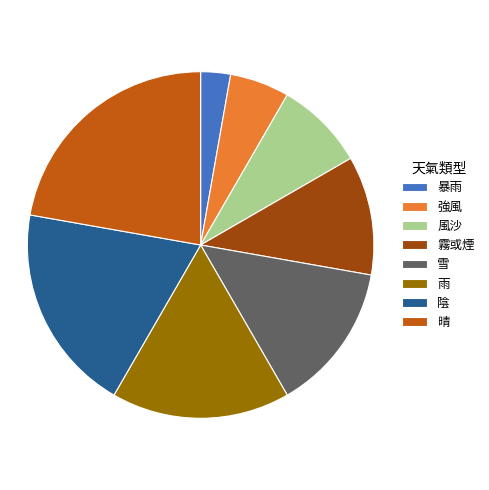

Approximately how many times larger is the value at 強風 compared to 陰?

0.3